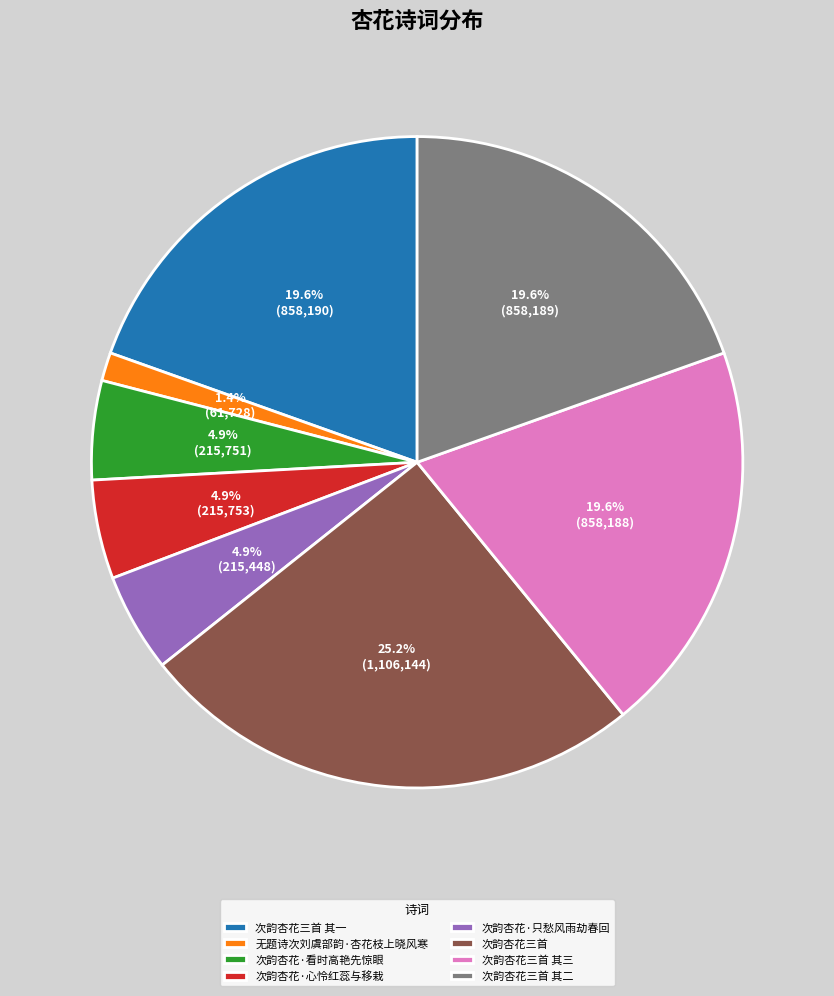

Does any single category account for the majority?

No